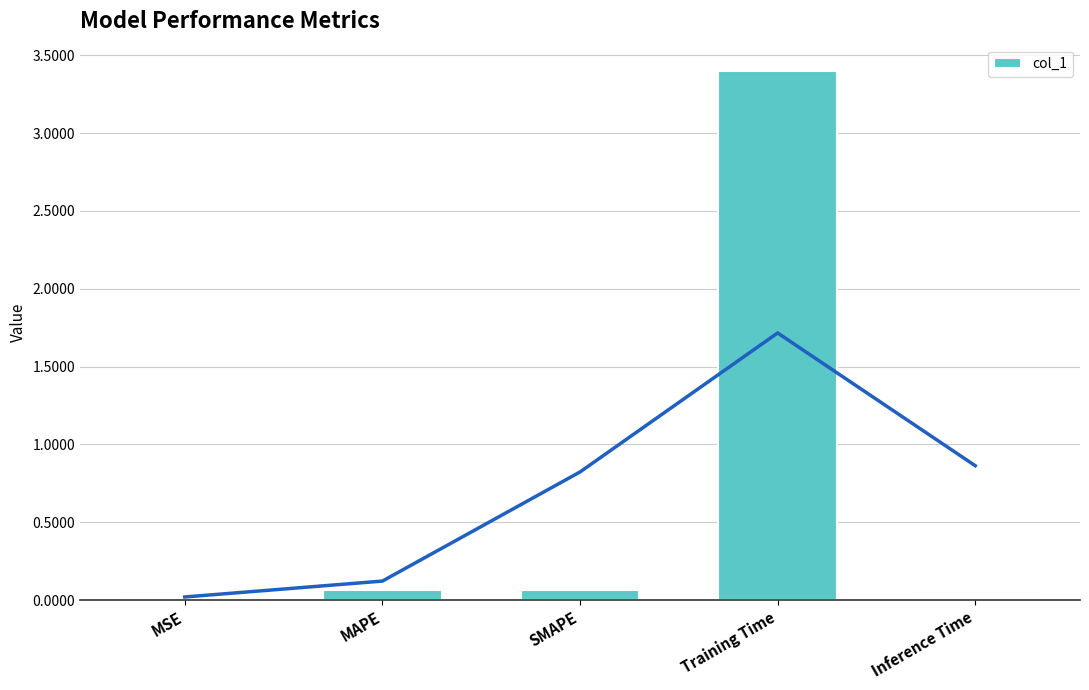

Rank the categories by value from lowest to highest.

MSE, Inference Time, SMAPE, MAPE, Training Time